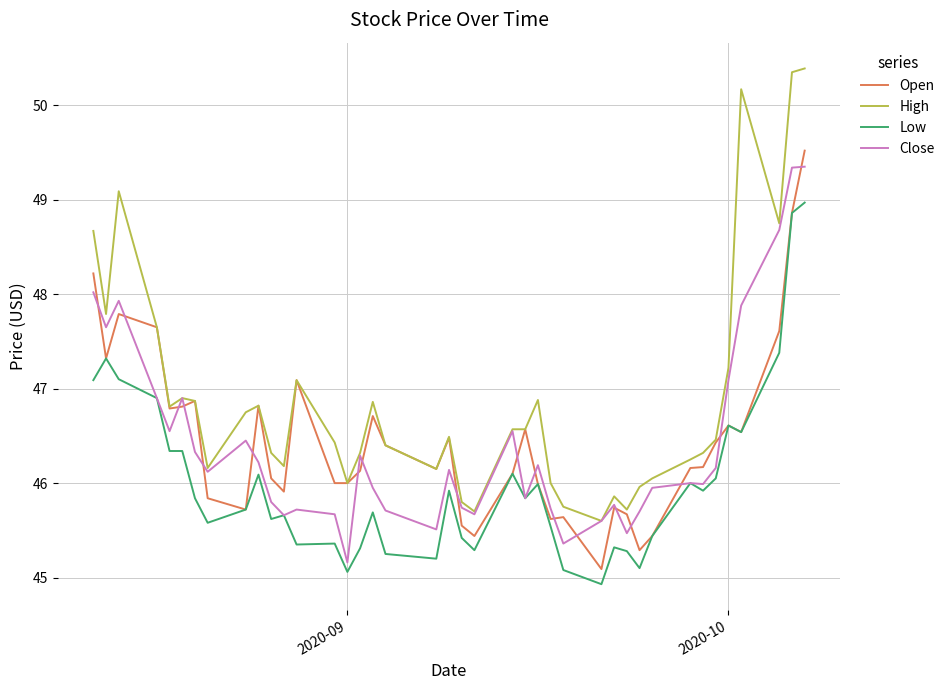

Which series has the widest spread of values?

High